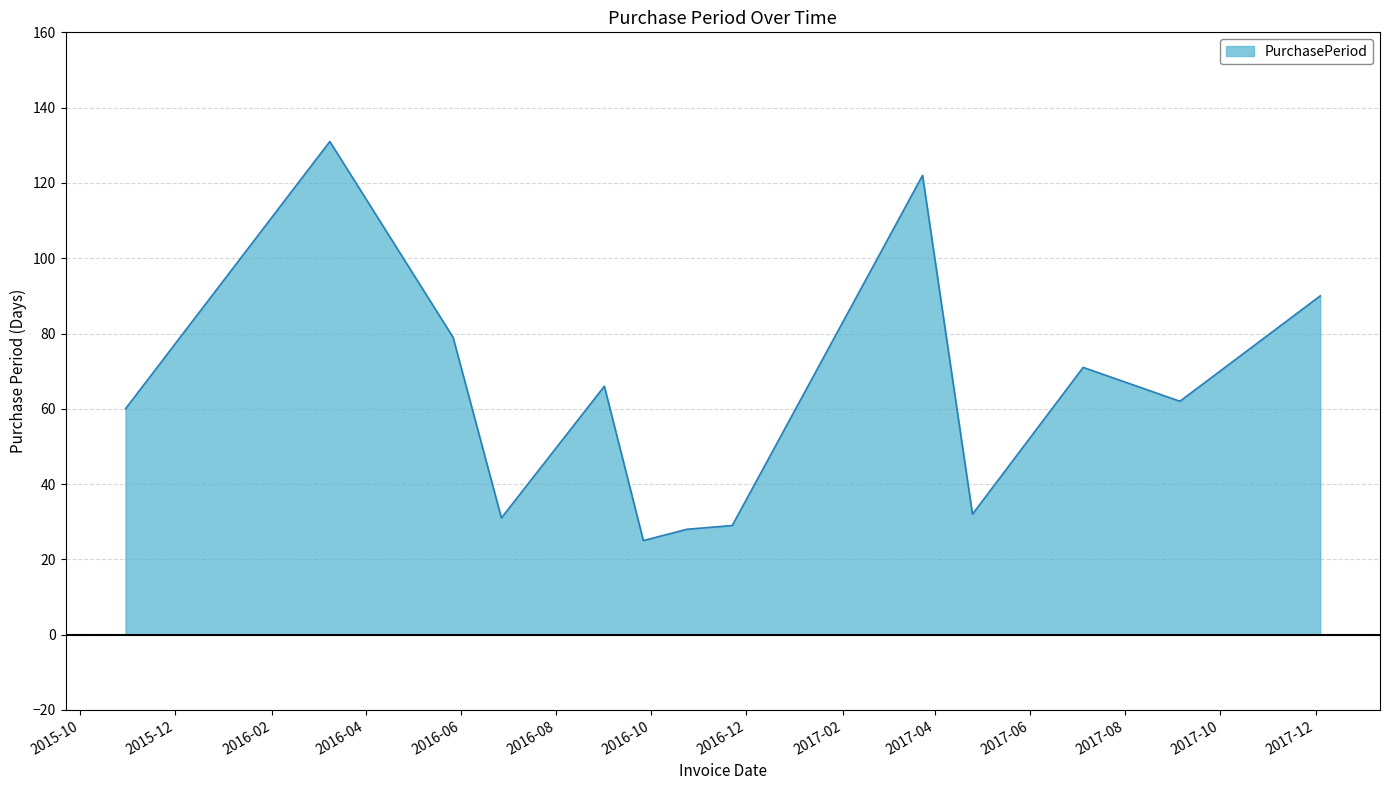

What is the smallest value displayed?

25